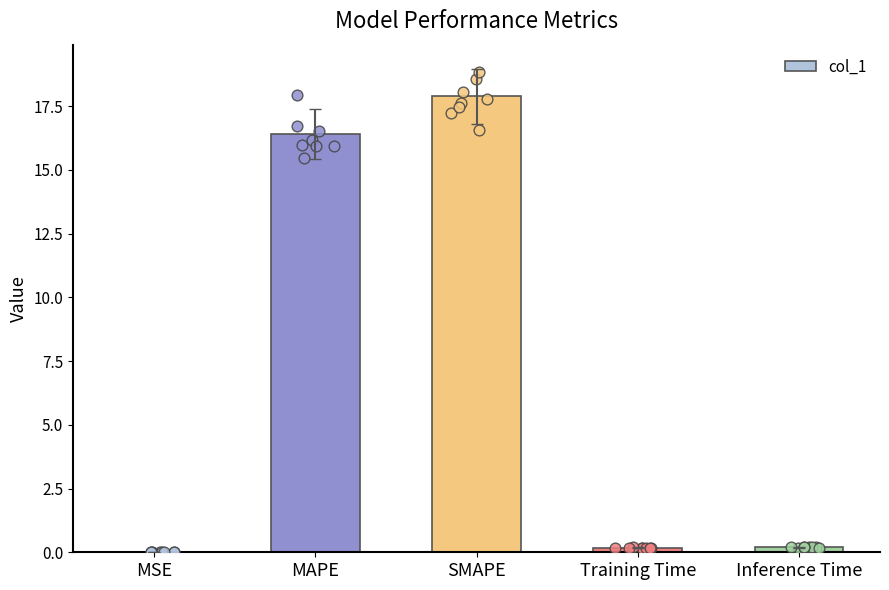

What is the change in value from MSE to Training Time?

+0.2